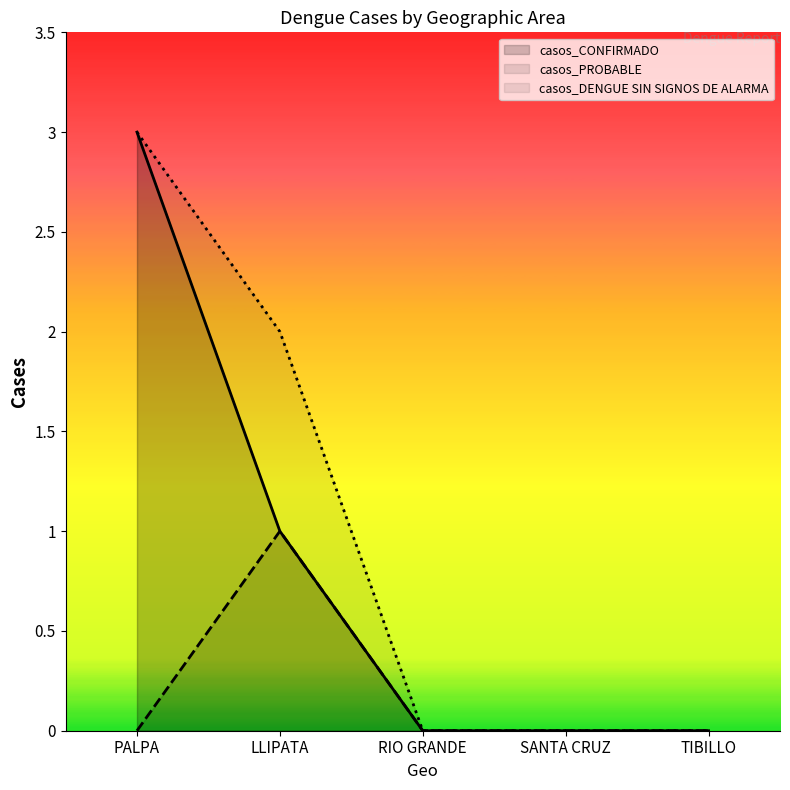

Is it true that casos_CONFIRMADO equals 1 at LLIPATA?

True